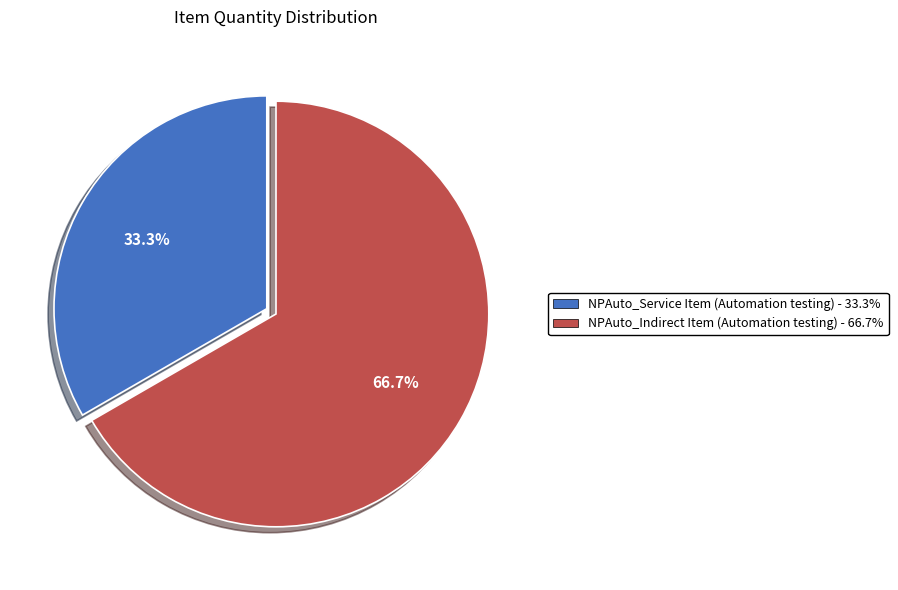

Approximately how many times larger is the value at NPAuto_Indirect Item (Automation testing) compared to NPAuto_Service Item (Automation testing)?

2.0